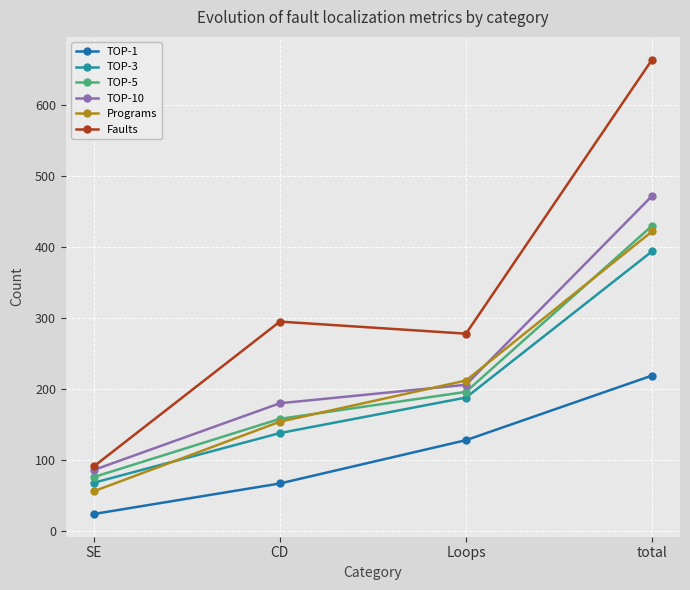

What is the smallest value displayed?

24